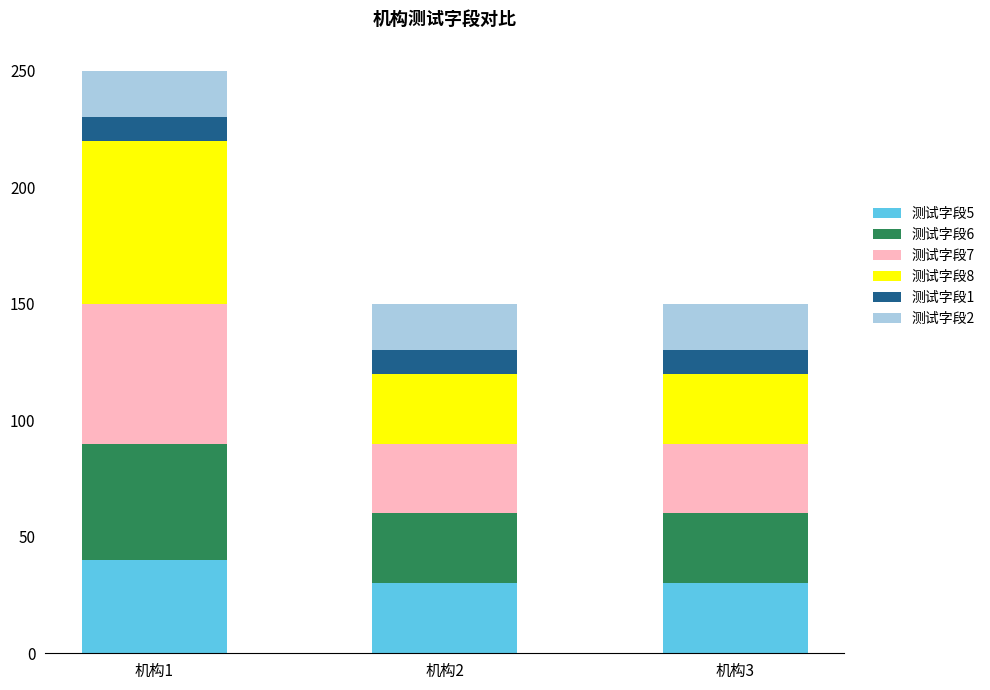

What is the total value across all series at 机构3?

150